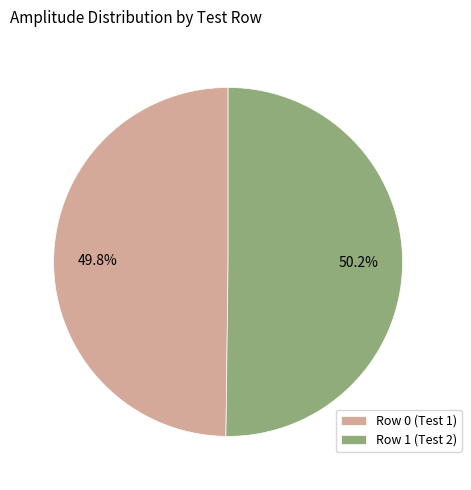

To the nearest percent, what portion does Row 1 (Test 2) represent?

50%